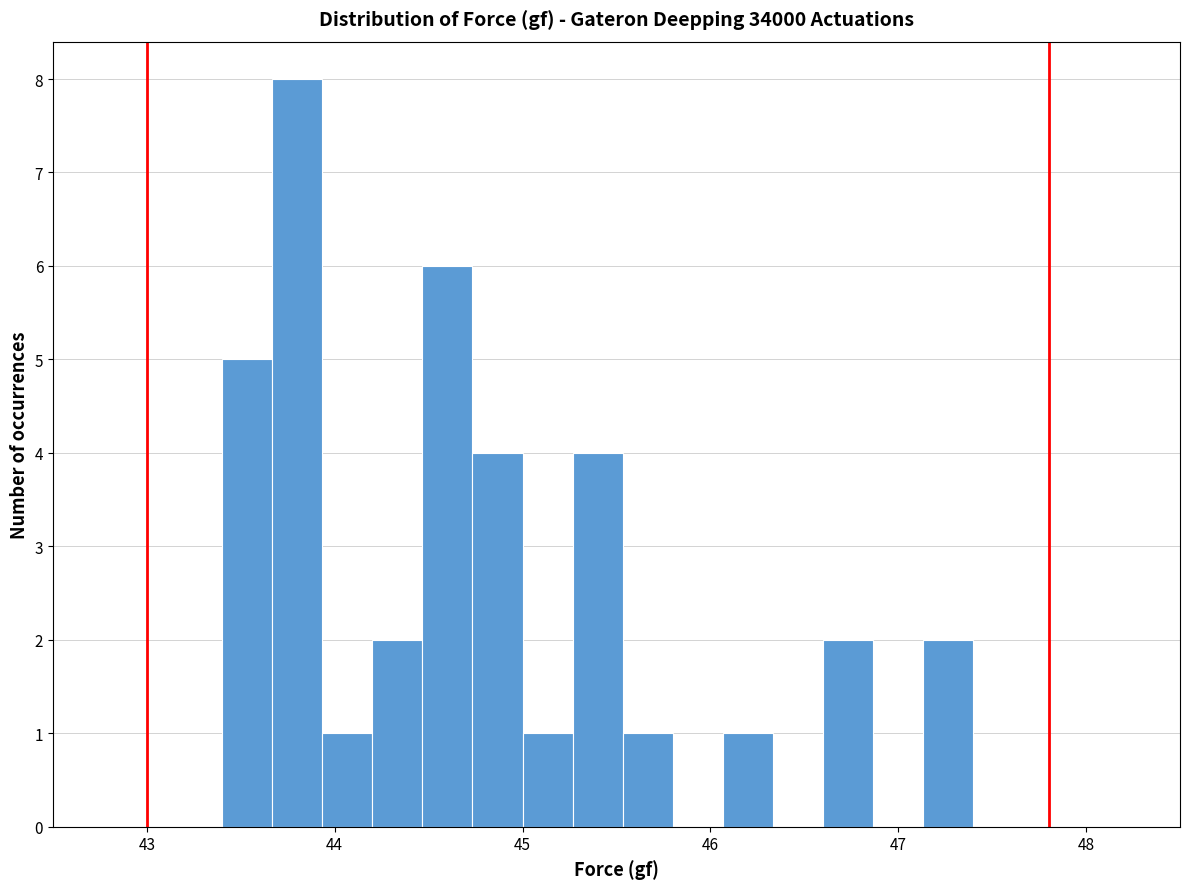

Read against the x-axis, roughly where is the centre of the tallest bar?

43.8